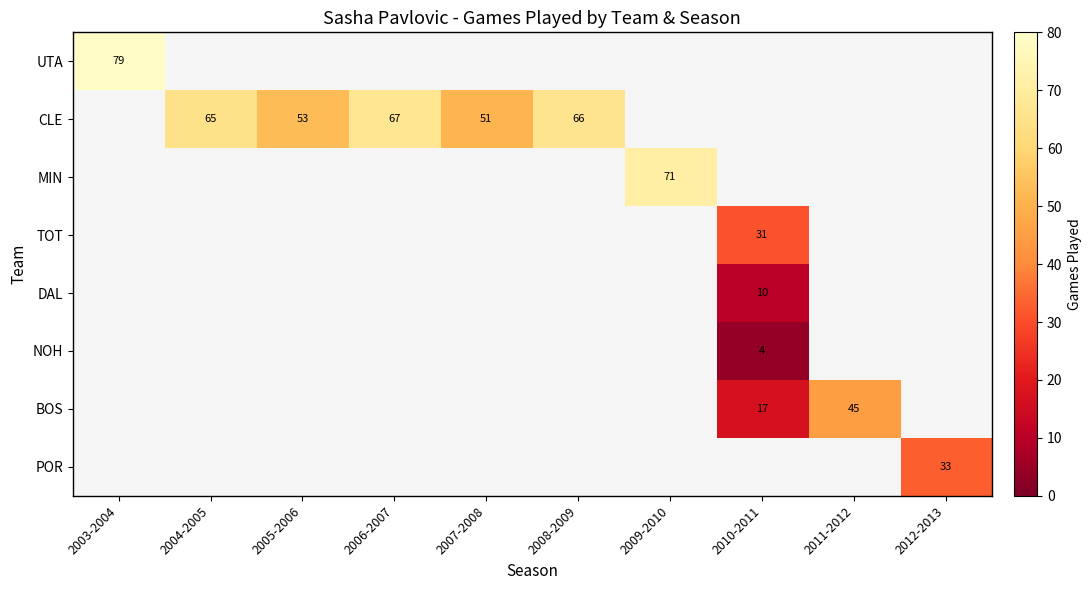

The DAL series shows 15 at 2010-2011. True or false?

False